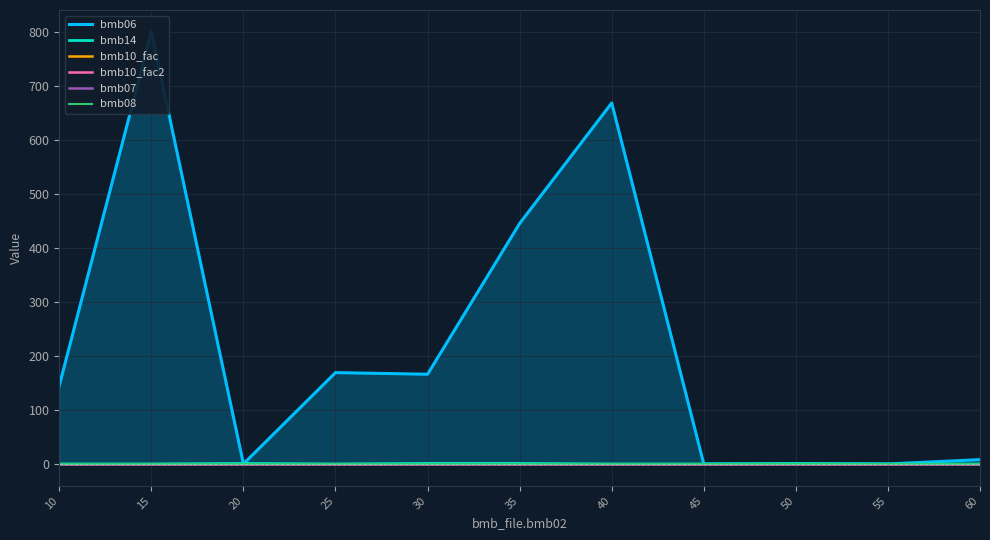

Rank the categories by bmb06 value from highest to lowest.

15, 40, 35, 25, 30, 10, 60, 20, 45, 50, 55